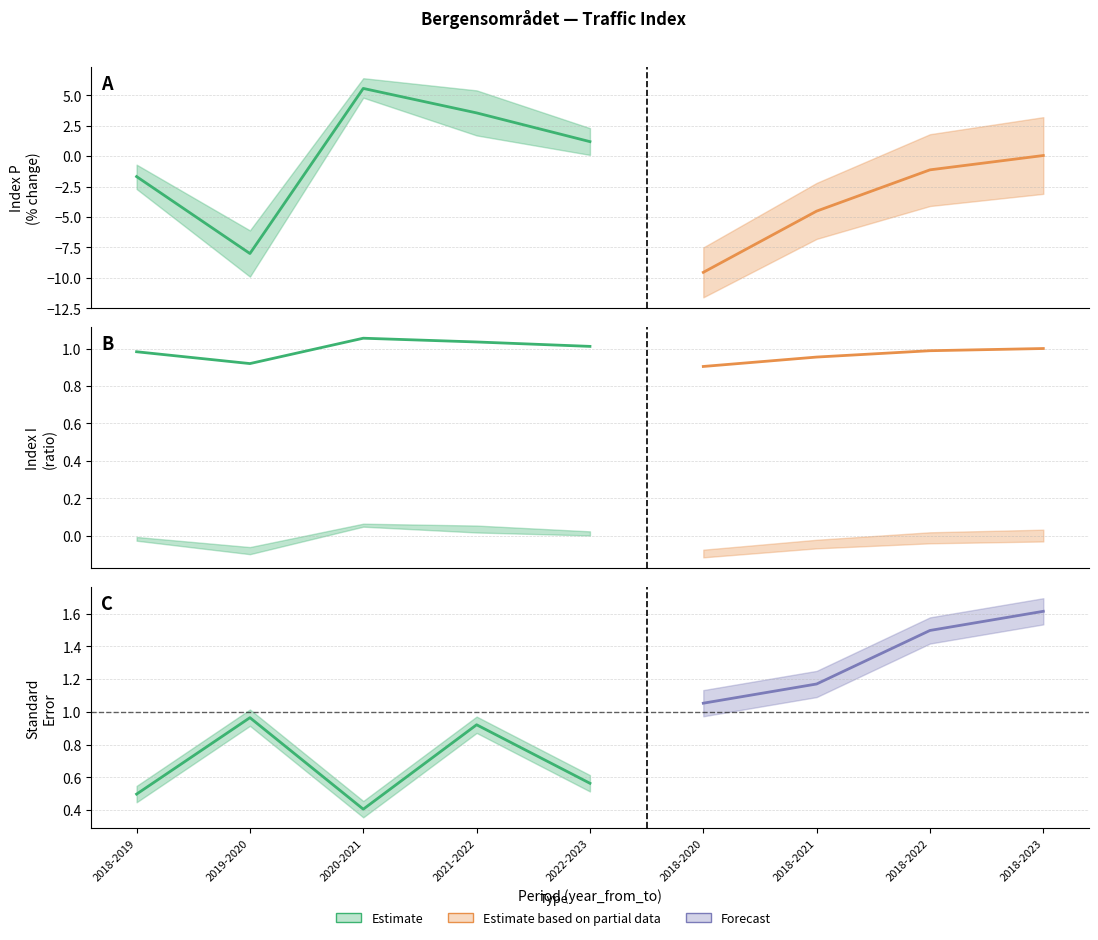

Rank the categories by index_i value from lowest to highest.

2019-2020, 2018-2019, 2022-2023, 2021-2022, 2020-2021